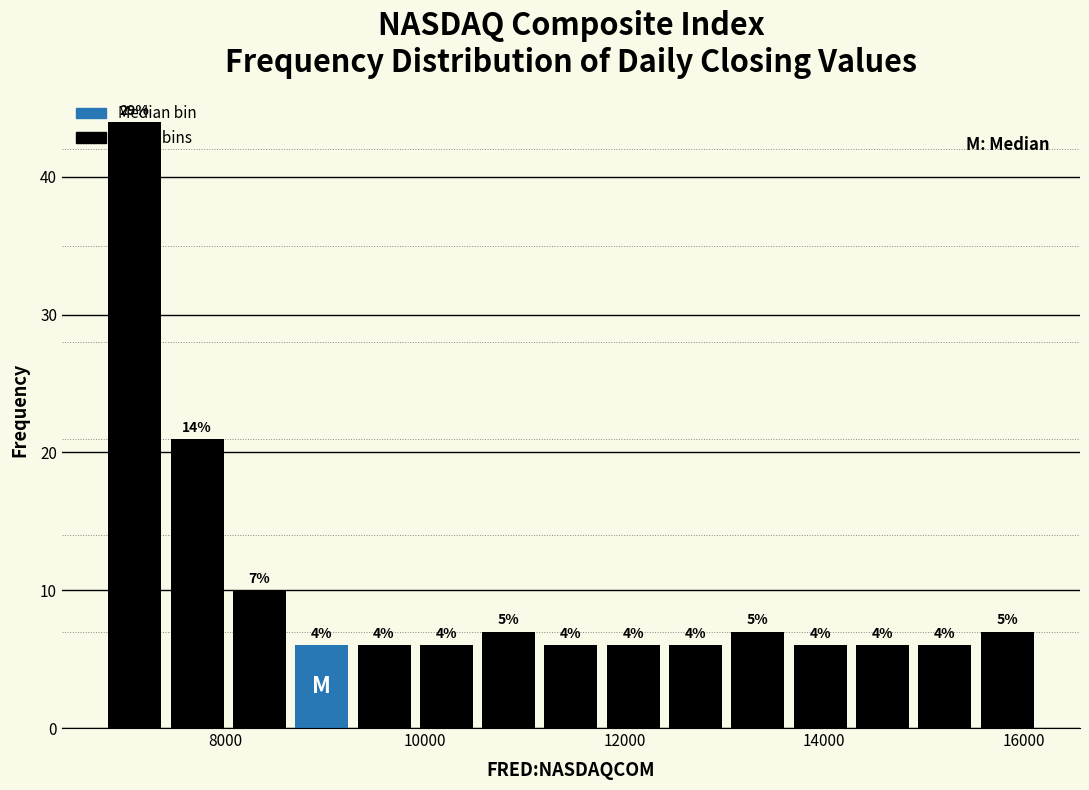

Read against the x-axis, roughly where is the centre of the tallest bar?

7000